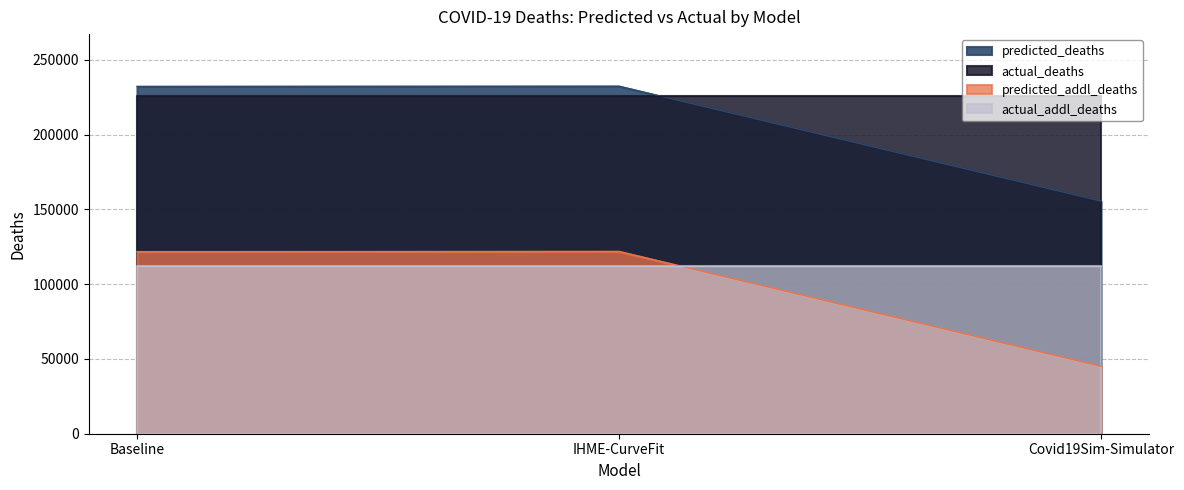

Which has a higher value, IHME-CurveFit or Covid19Sim-Simulator?

IHME-CurveFit